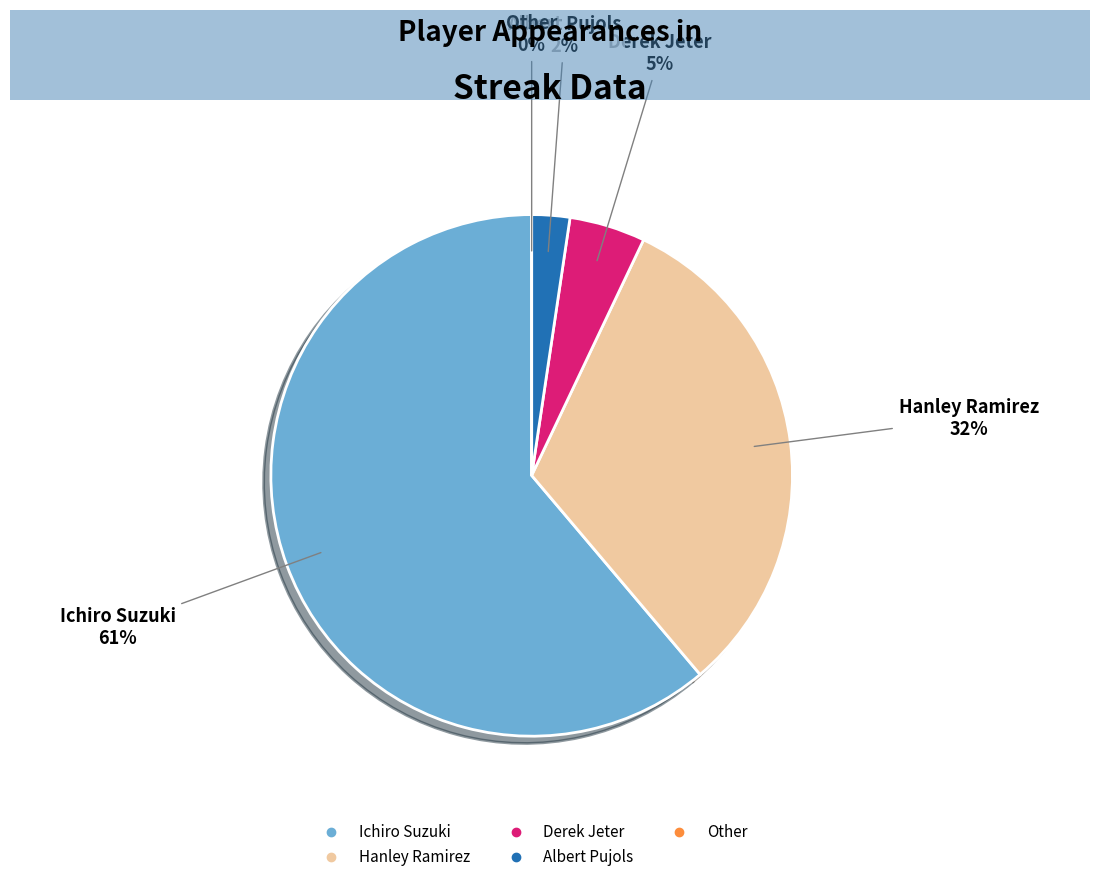

Which category has the biggest portion of the pie?

Ichiro Suzuki